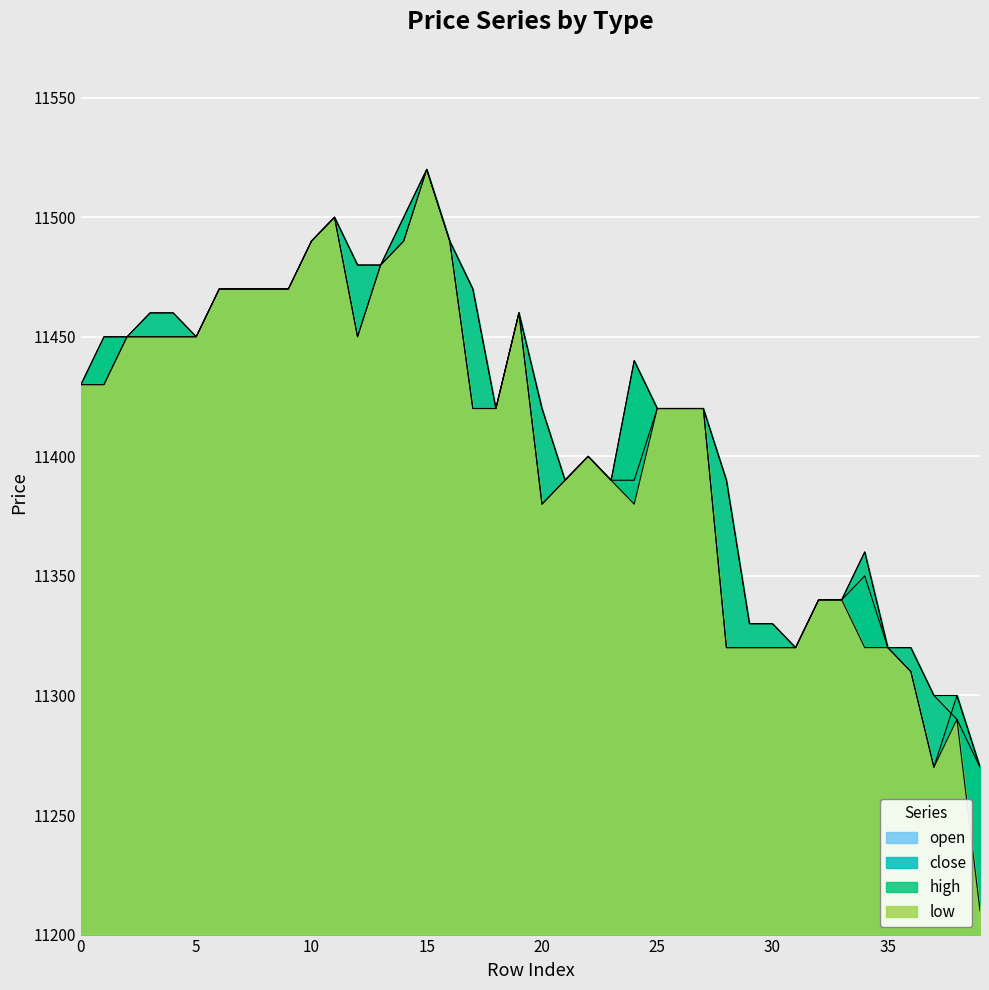

The high series shows 11470 at 7. True or false?

True